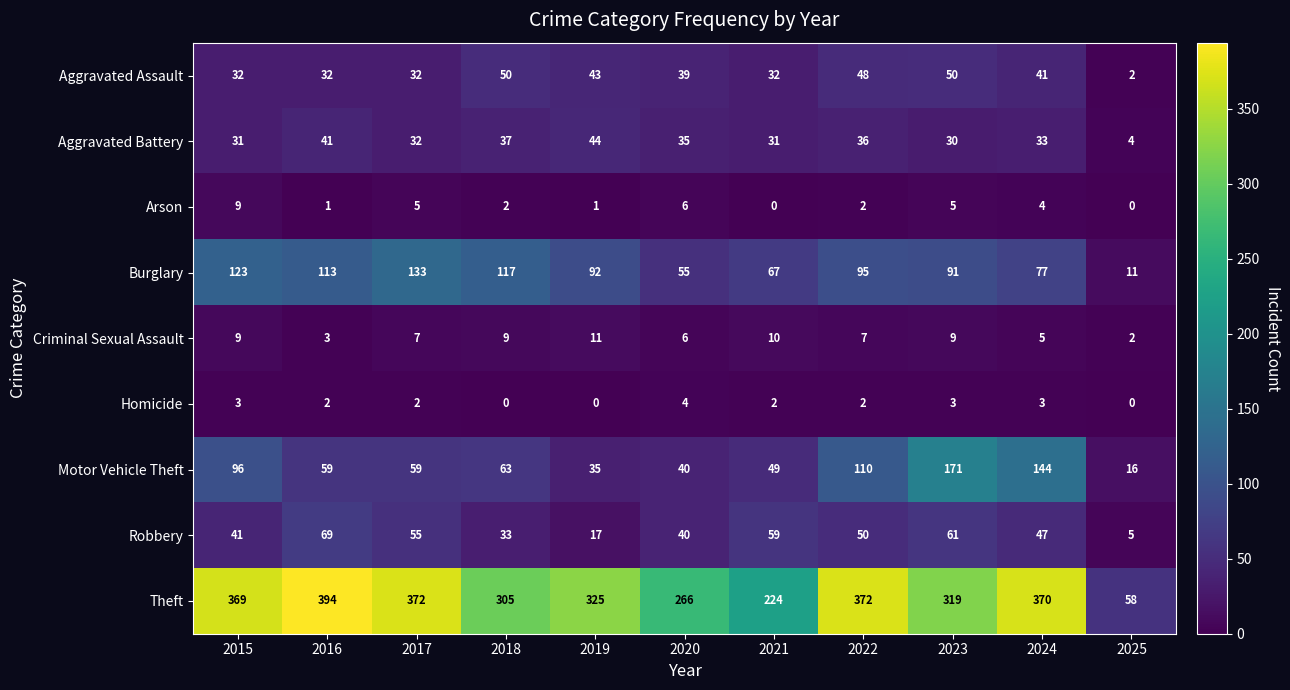

Count the number of data series in this chart.

9